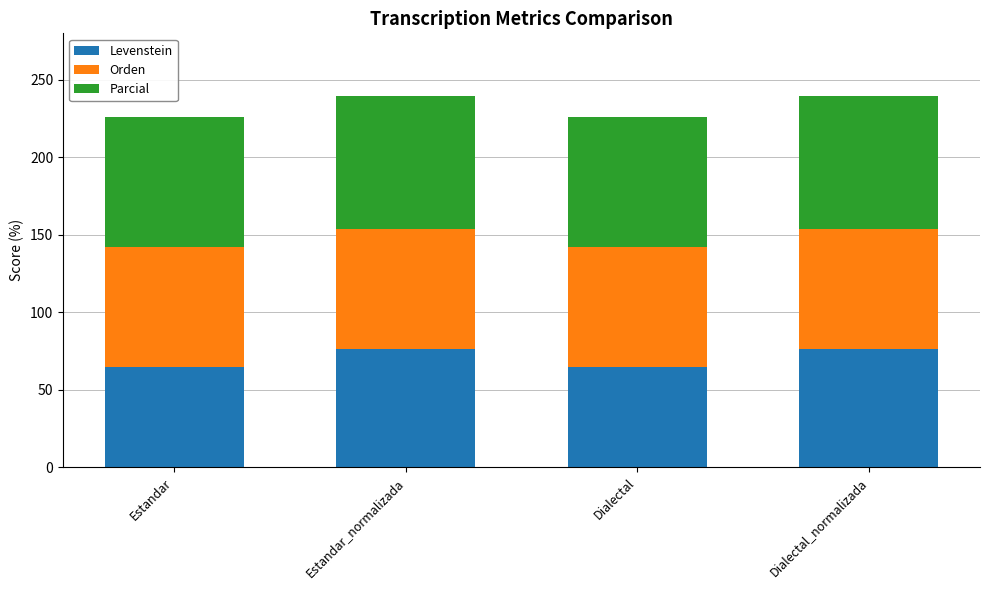

What is the difference between the Levenstein values at Dialectal and Dialectal_normalizada?

11.6